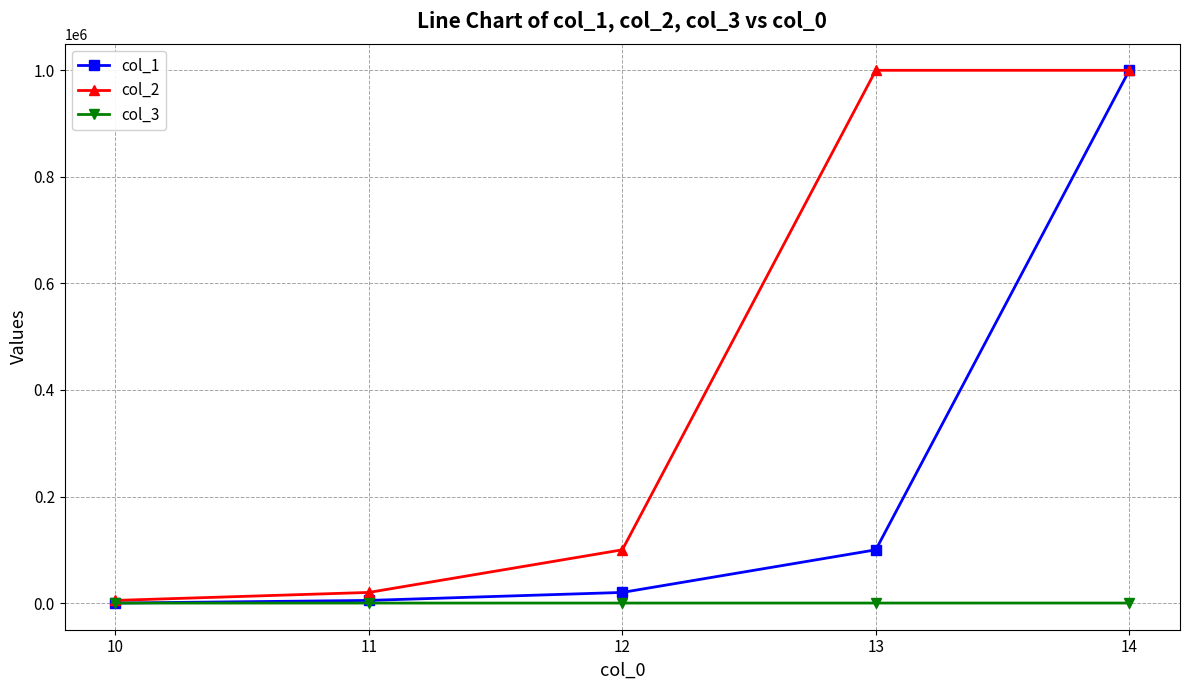

True or false: col_2 has more than 1 points higher than both neighbors.

False